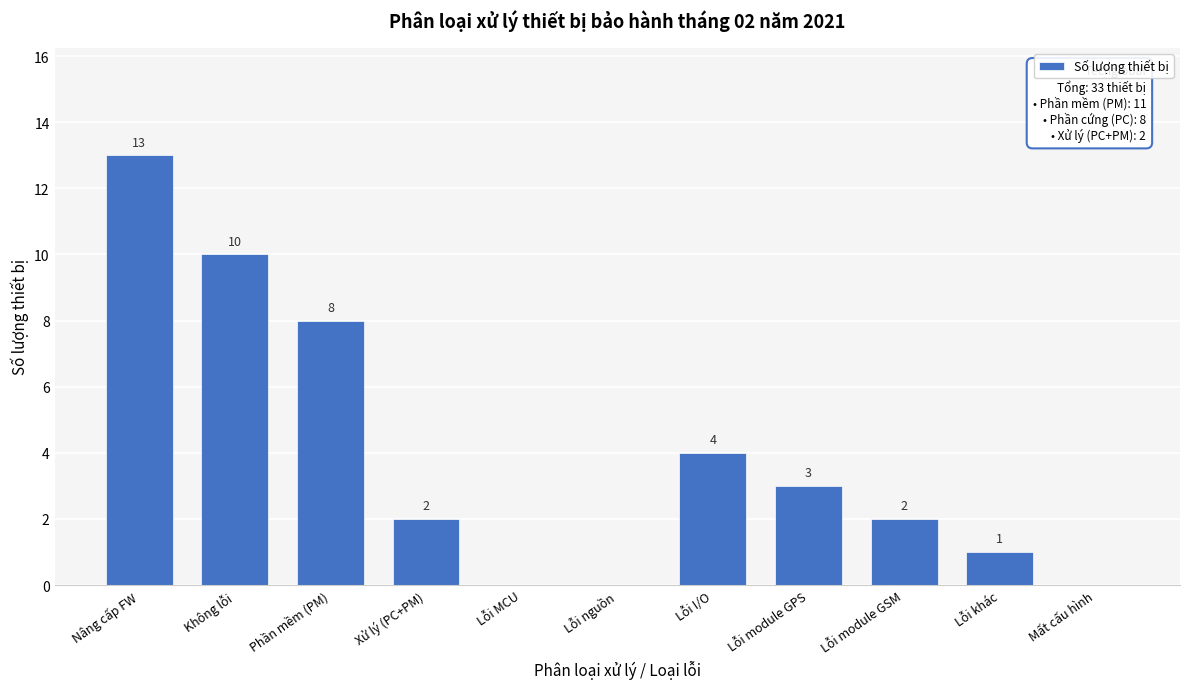

Reading left to right, list all the values displayed in this chart.

Nâng cấp FW=13	Không lỗi=10	Phần mềm (PM)=8	Xử lý (PC+PM)=2	Lỗi MCU=0	Lỗi nguồn=0	Lỗi I/O=4	Lỗi module GPS=3	Lỗi module GSM=2	Lỗi khác=1	Mất cấu hình=0